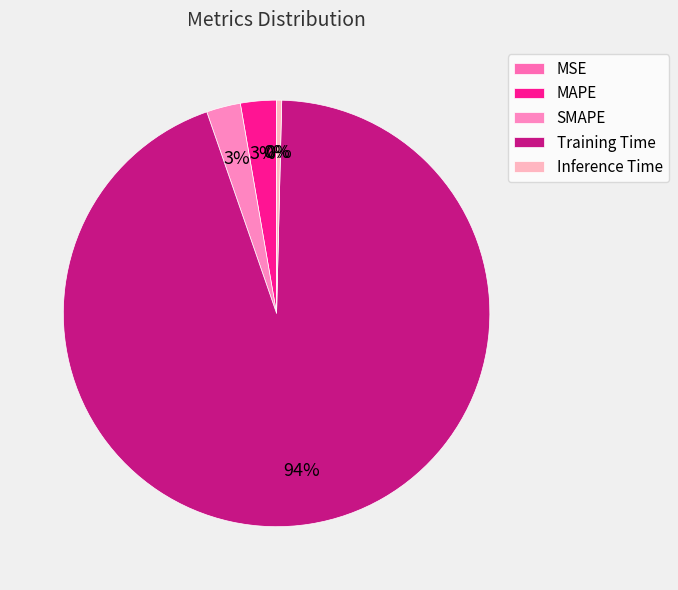

The MAPE slice represents 3% of the pie. True or false?

True